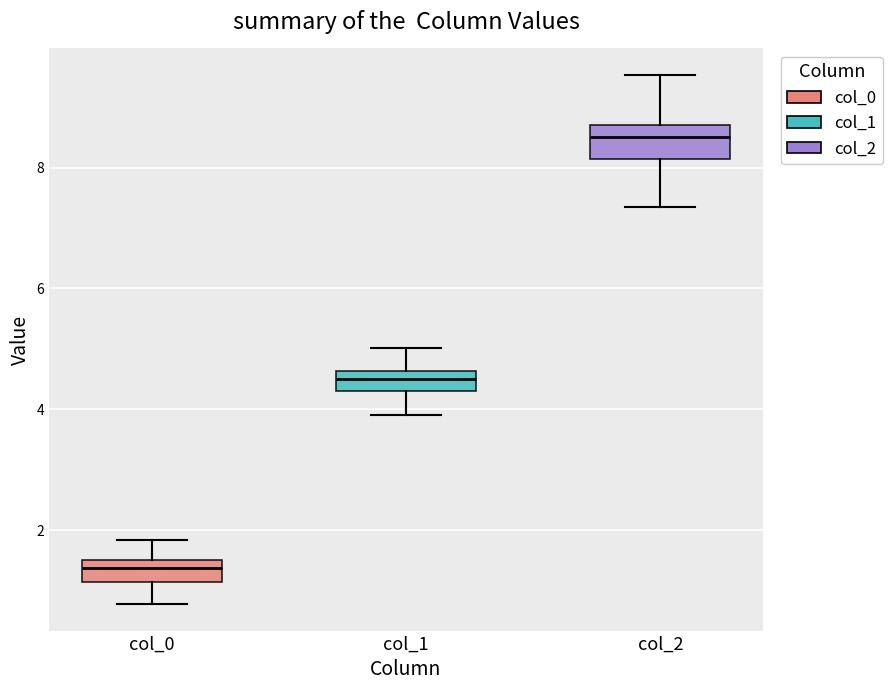

Which box's median line is the highest?

col_2